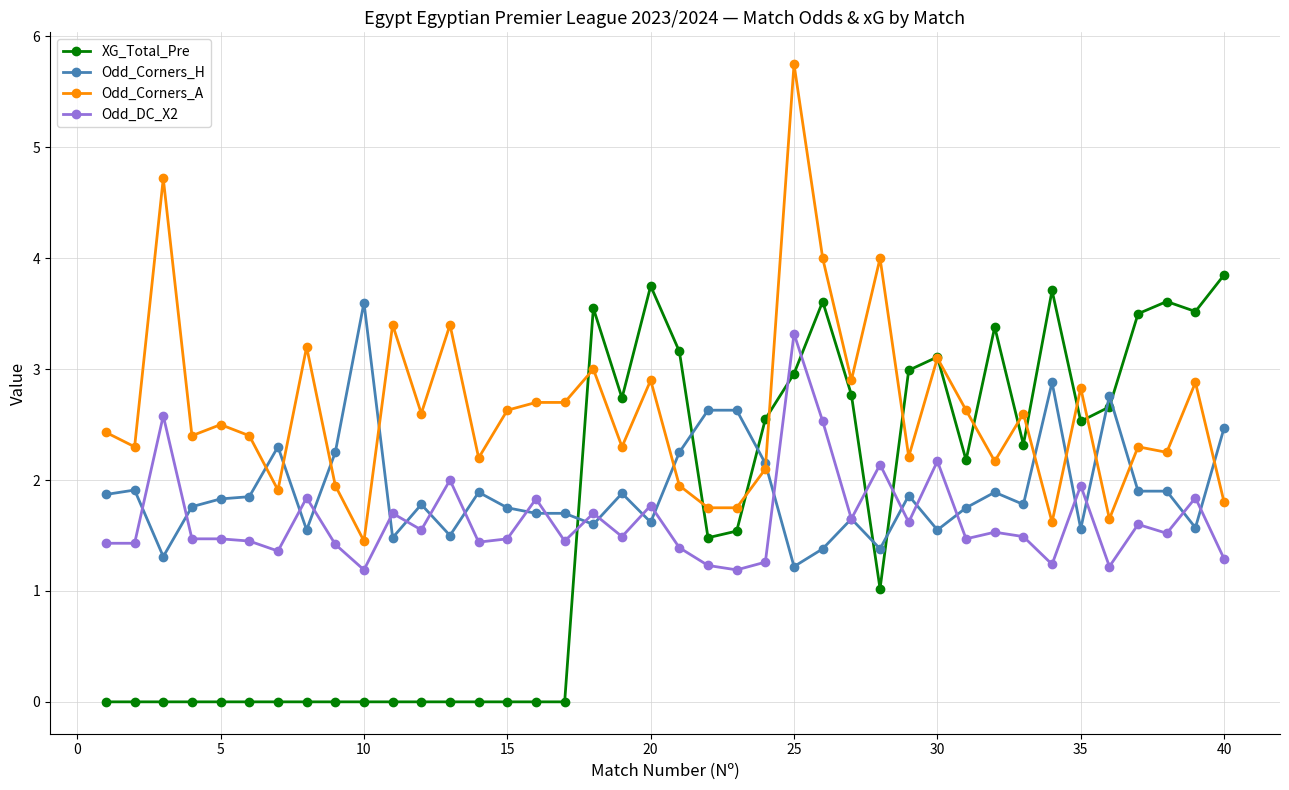

What are all the series names shown in the legend?

XG_Total_Pre, Odd_Corners_H, Odd_Corners_A, Odd_DC_X2